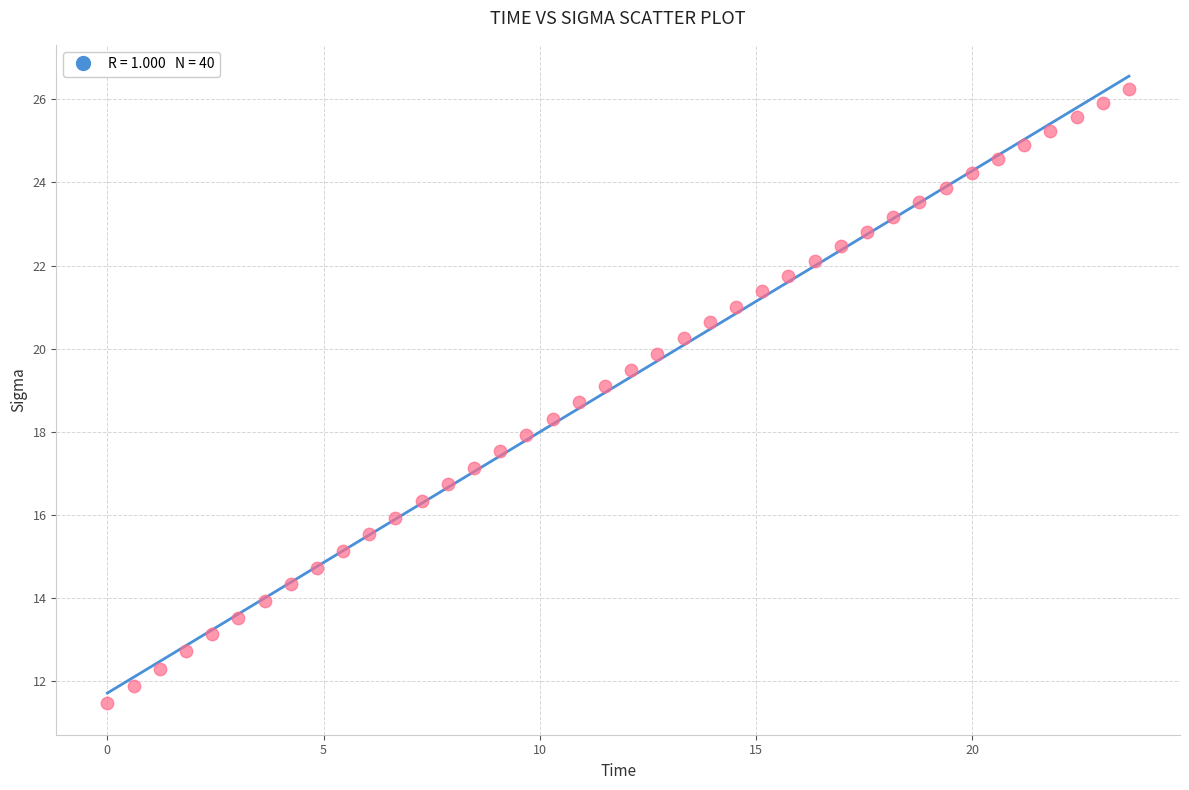

What is the range of X values (max minus min)?

23.6